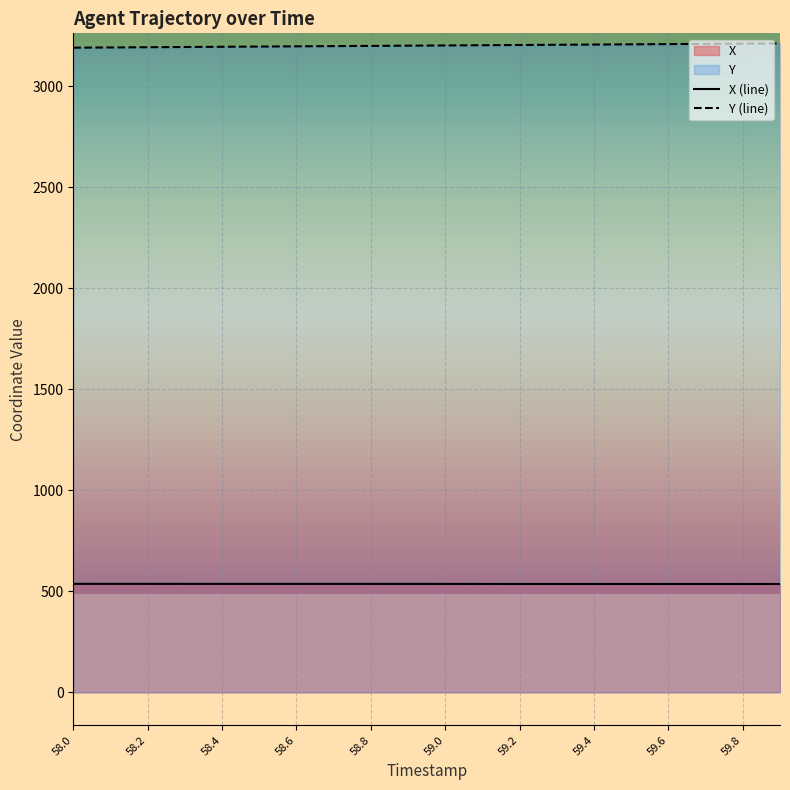

What is the sum of all Y (line) values?

64053.0